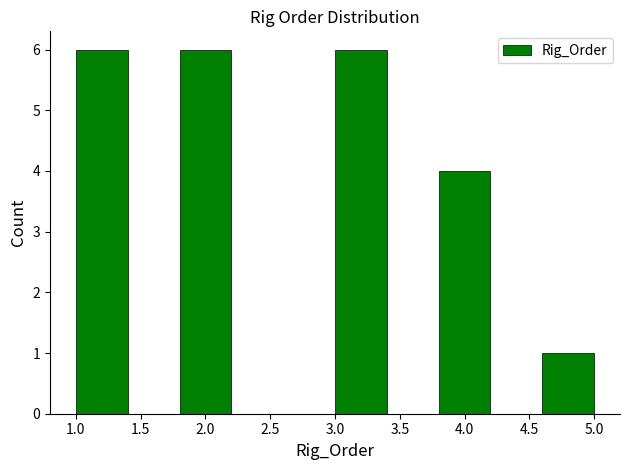

Reading left to right, transcribe this chart: for each bar, give the range it covers on the x-axis and its height. The values are not printed on the chart, so give them approximately, as read against the axis.

1.0 to 1.4: 6
1.4 to 1.8: 0
1.8 to 2.2: 6
2.2 to 2.6: 0
2.6 to 3.0: 0
3.0 to 3.4: 6
3.4 to 3.8: 0
3.8 to 4.2: 4
4.2 to 4.6: 0
4.6 to 5.0: 1